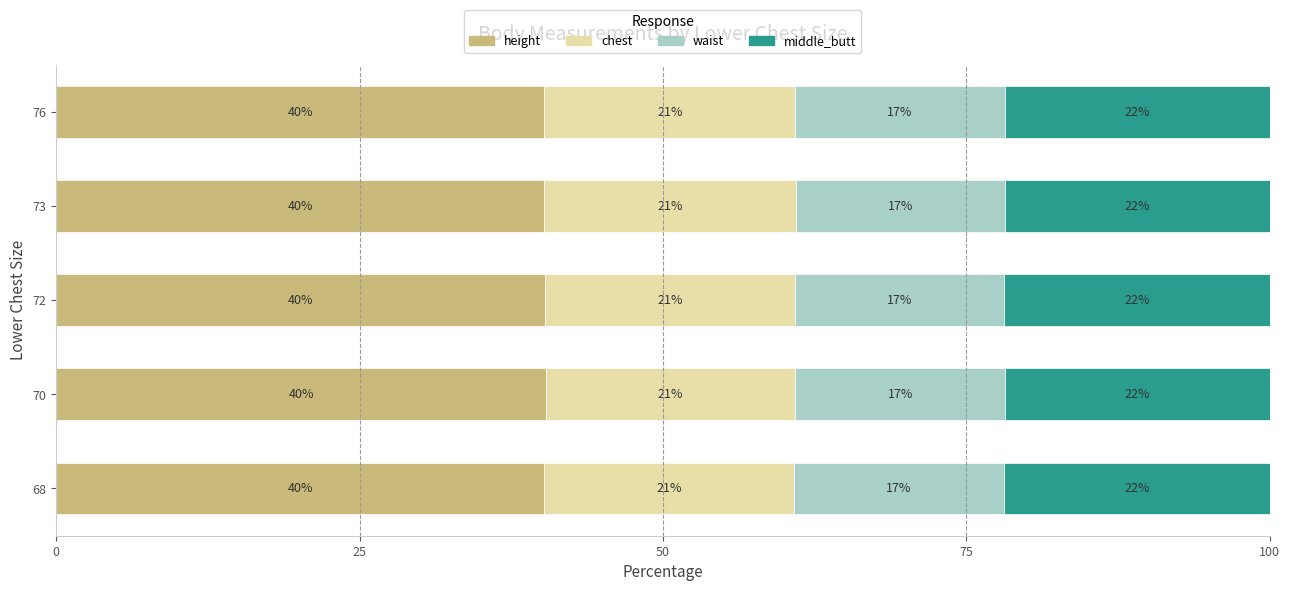

What are all the series names shown in the legend?

height, chest, waist, middle_butt